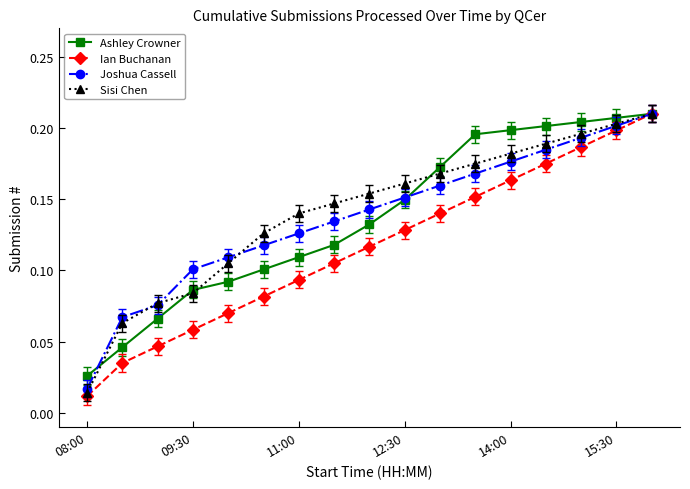

At how many categories does at least one series exceed 0?

17